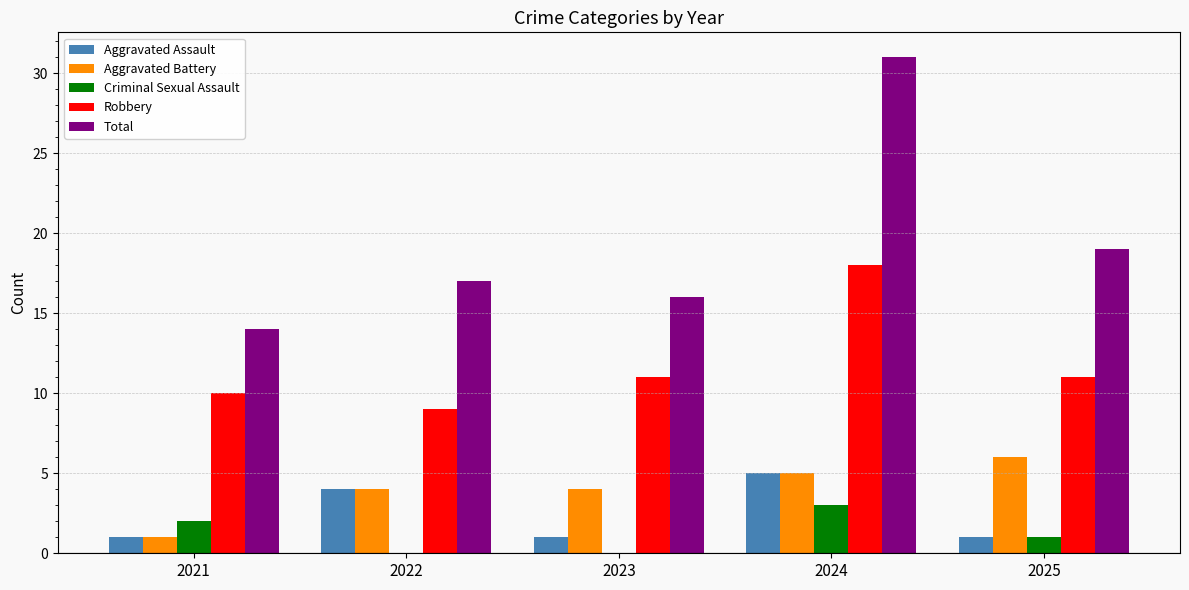

The Robbery series shows 3 at 2021. True or false?

False